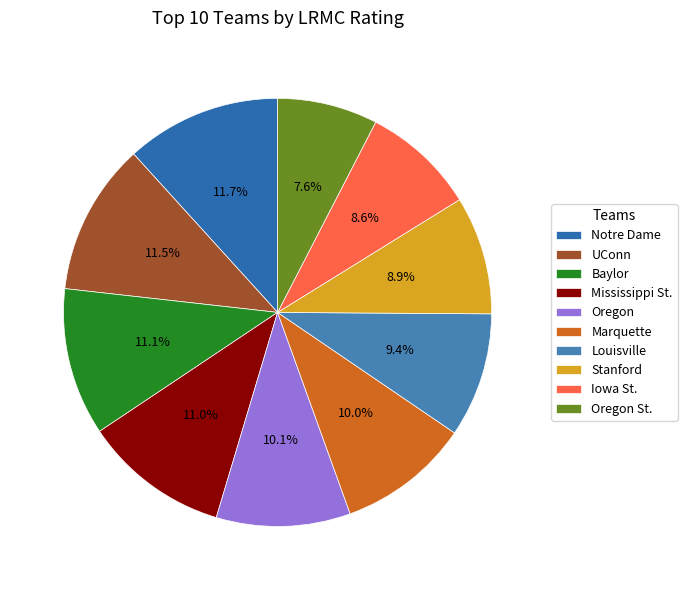

Which slice is the largest?

Notre Dame